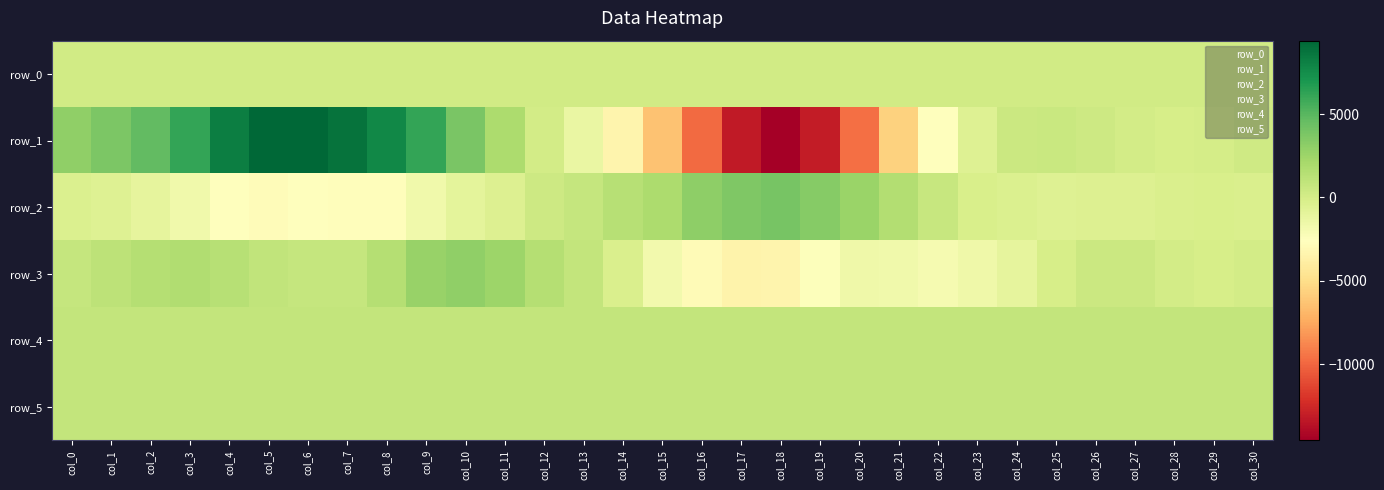

What is the spread (max minus min) of values at col_9?

7866.0